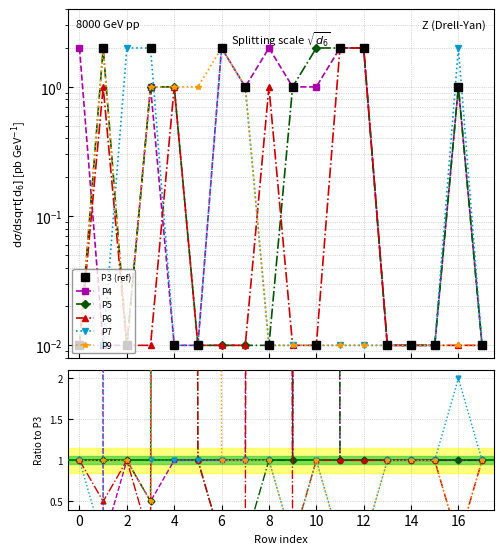

True or false: P5 and P9 cross at least once.

False